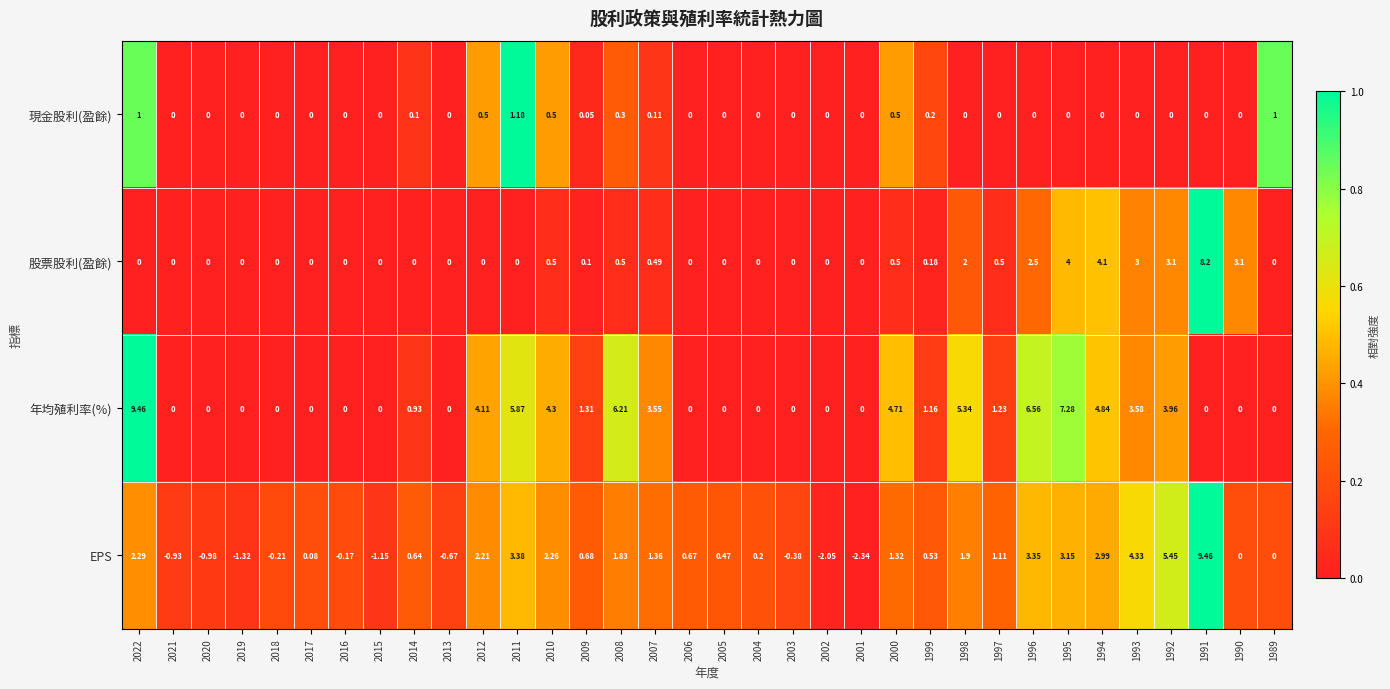

Is the value of 現金股利(盈餘) at 1991 greater than the value of 股票股利(盈餘) at 2009?

No